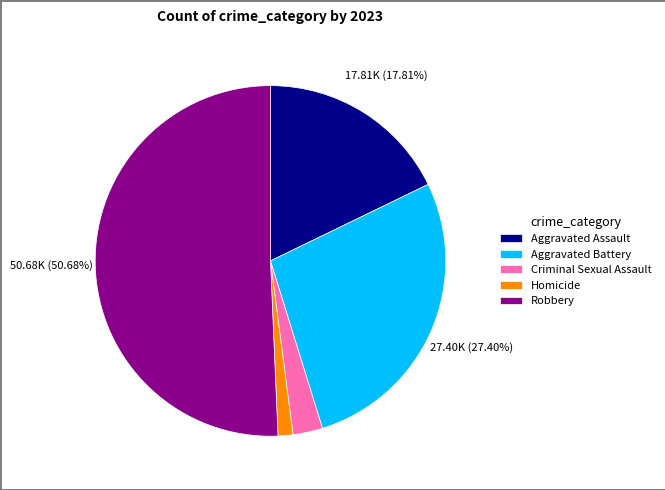

How much of the chart is everything except Robbery?

49.3%